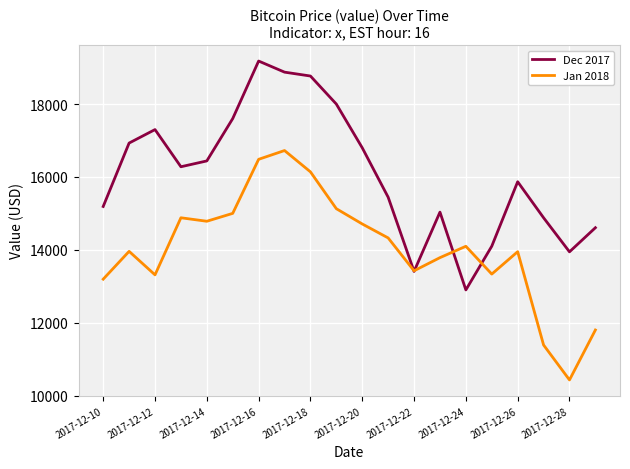

Rank the series by their average value, from highest to lowest.

Dec 2017, Jan 2018